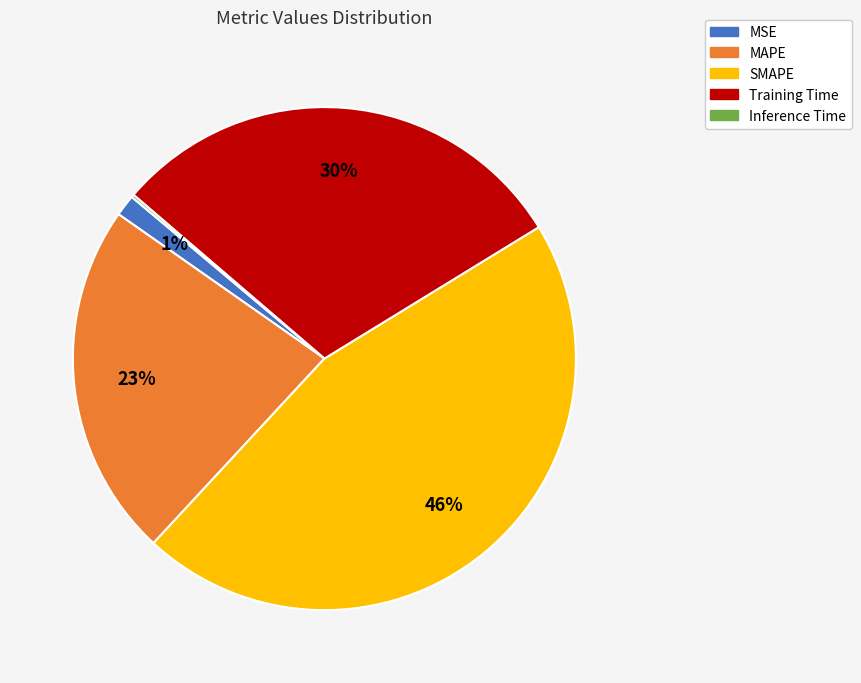

Does any single category account for the majority?

No